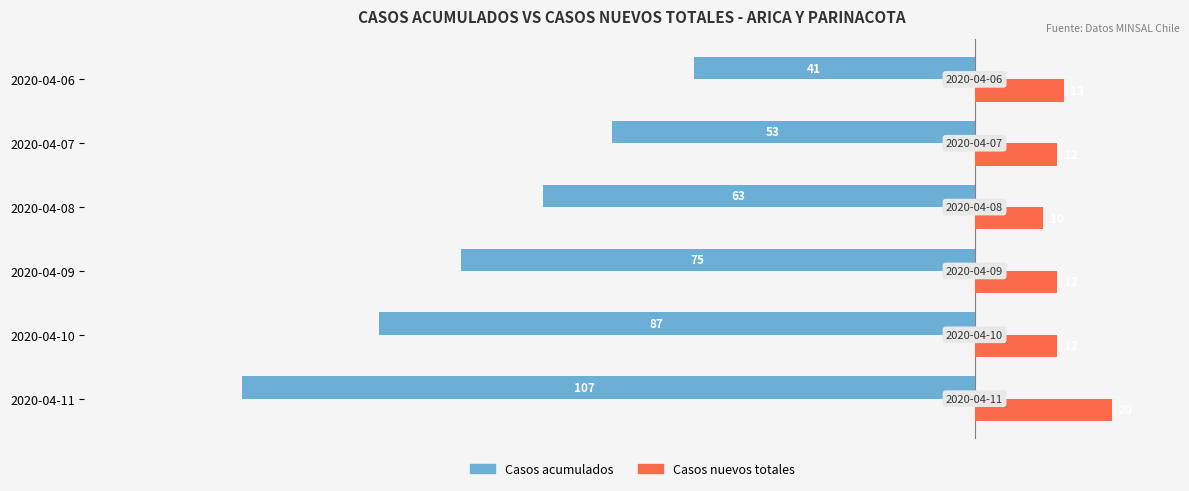

The Casos nuevos totales series shows 7 at 2020-04-06. True or false?

False